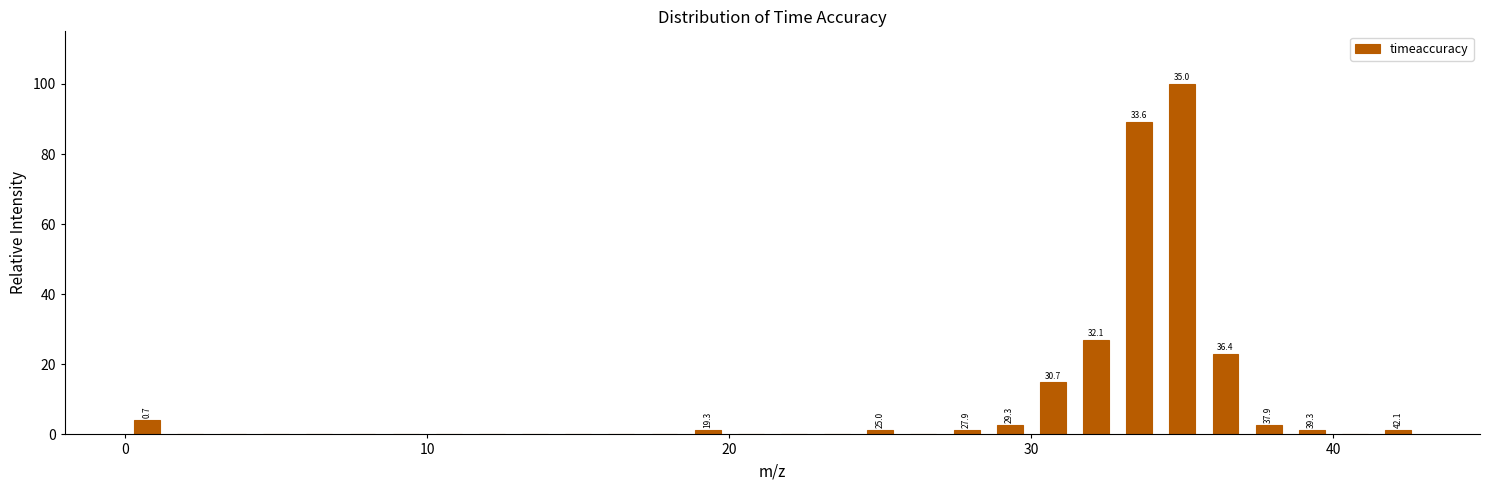

Read against the x-axis, roughly where is the centre of the tallest bar?

35